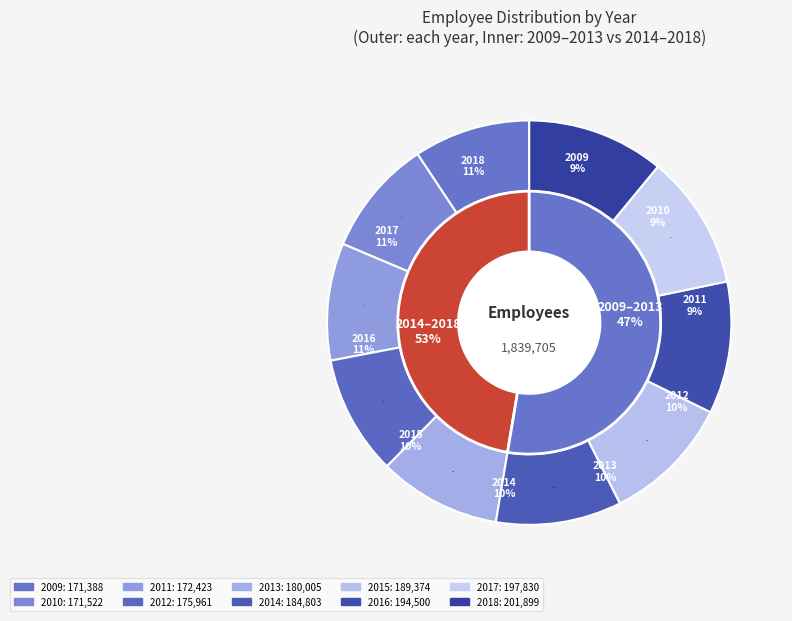

Approximately how many times larger is the value at 2013 compared to 2012?

1.0